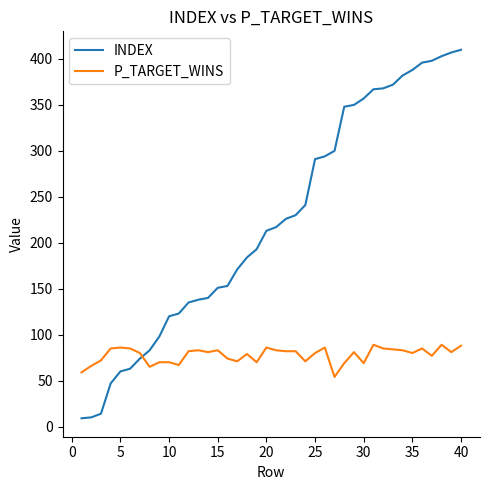

What is the difference between the maximum and minimum values in the INDEX series?

401